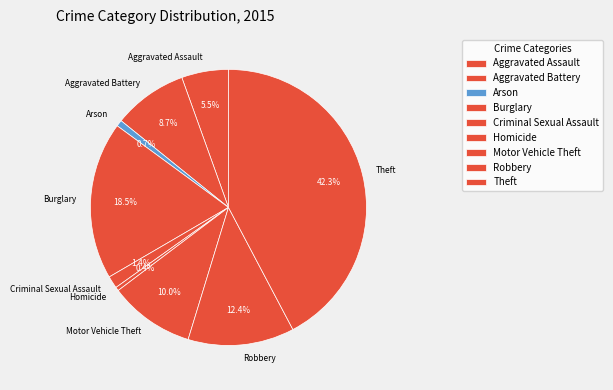

Which slice is the largest?

Theft